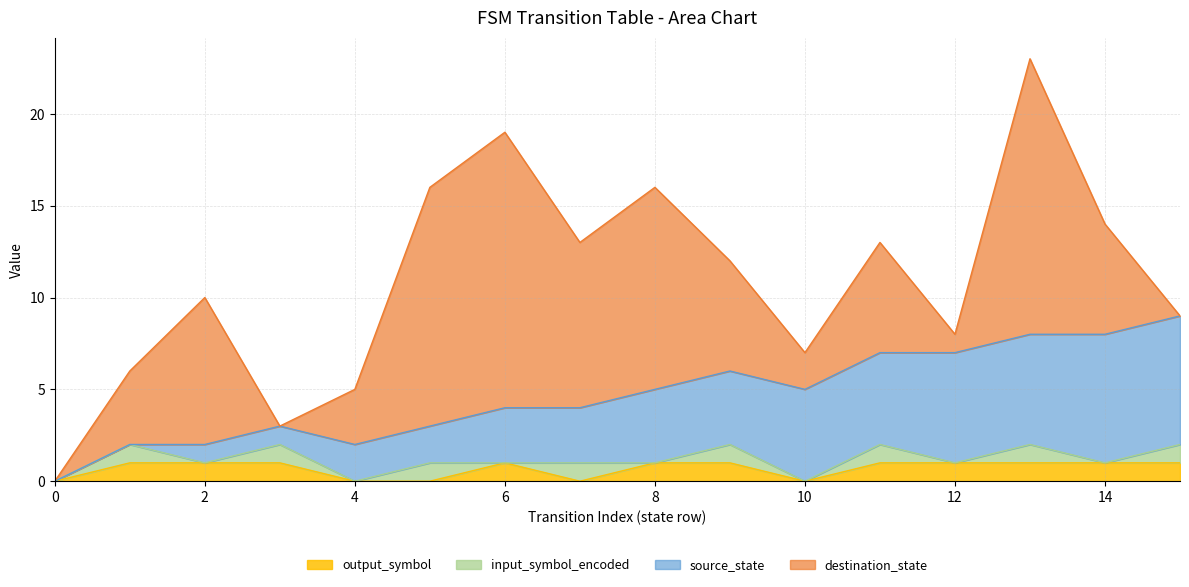

What are all the series names shown in the legend?

output_symbol, input_symbol_encoded, source_state, destination_state